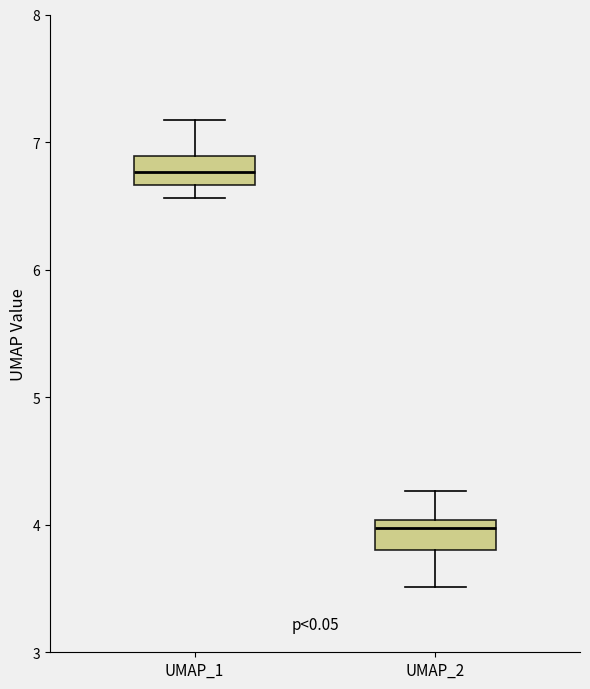

Reading left to right, transcribe this box plot: for each box, give where its median line is, the range the box spans, and where its two whiskers end, as read against the y-axis. The values are not printed on the chart, so give them approximately, as read against the axis.

UMAP_1: median 6.8, box 6.7 to 6.9, whiskers 6.6 to 7.2
UMAP_2: median 4.0 (just below the box's upper edge), box 3.8 to 4.0, whiskers 3.5 to 4.3